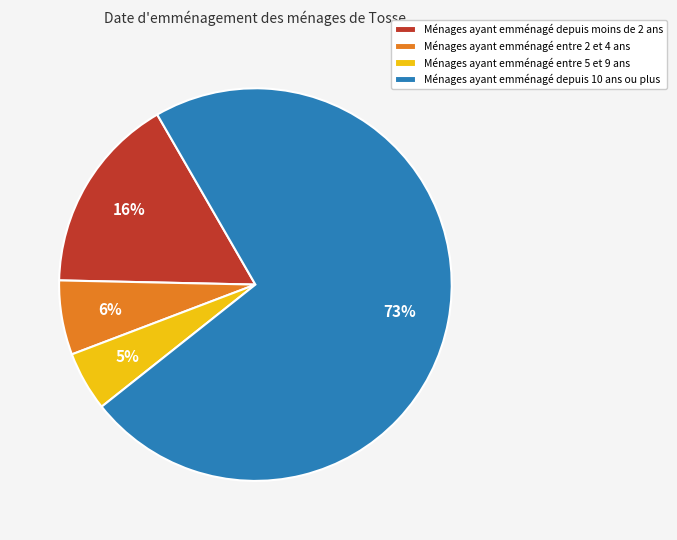

To the nearest percent, what portion does Ménages ayant emménagé depuis moins de 2 ans represent?

16%